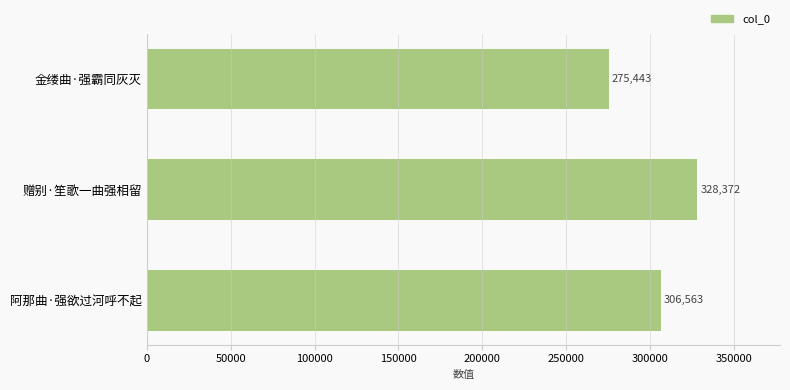

What is the change in value from 赠别·笙歌一曲强相留 to 阿那曲·强欲过河呼不起?

-21809